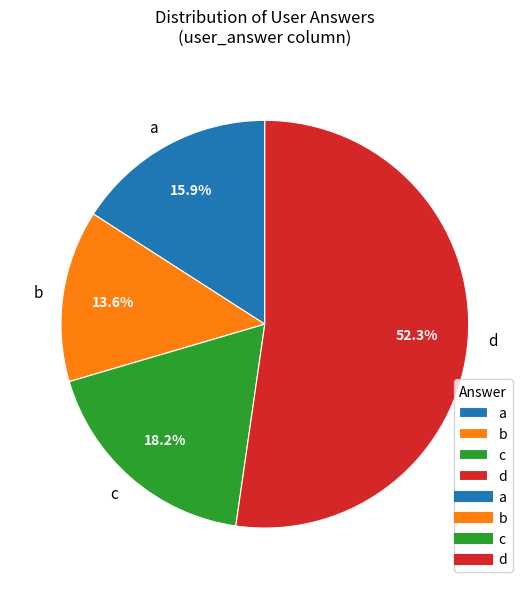

Count the number of slices in the pie.

4